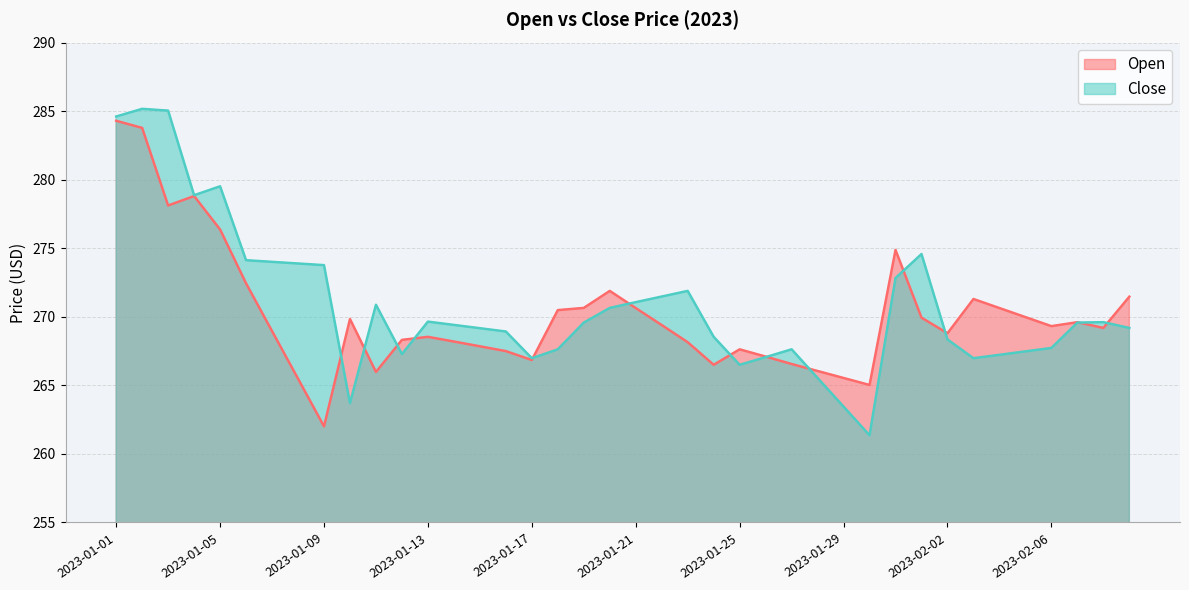

How many lines are shown in the chart?

2